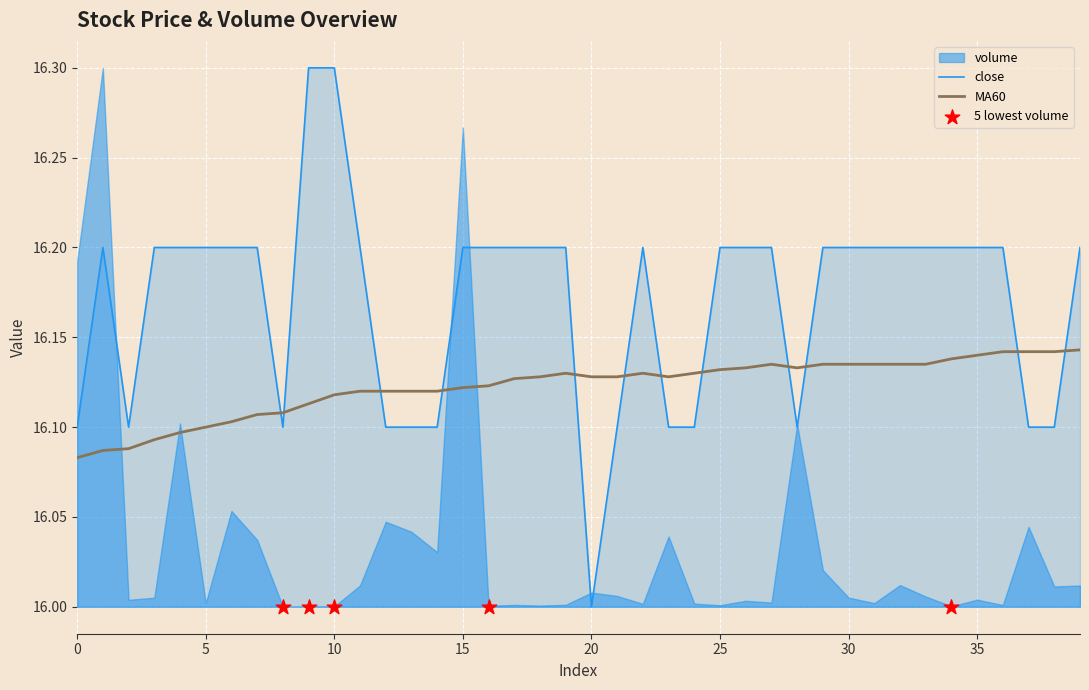

Which series has the largest Y range (max minus min)?

close